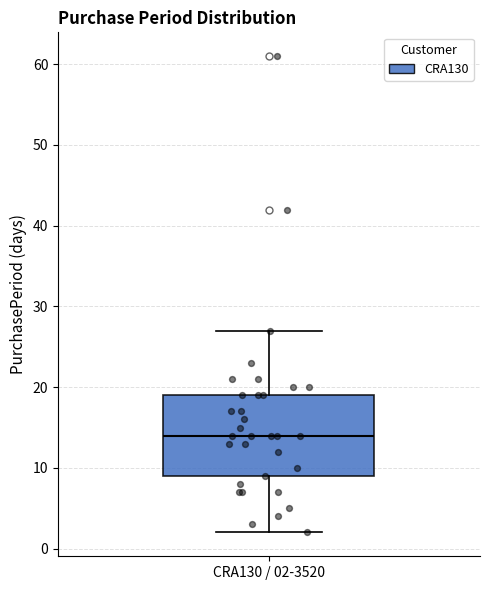

Transcribe this box plot: give where the median line is, the range the box spans, and where the two whiskers end, as read against the y-axis. The values are not printed on the chart, so give them approximately, as read against the axis.

median 14, box 9 to 19, whiskers 2 to 27